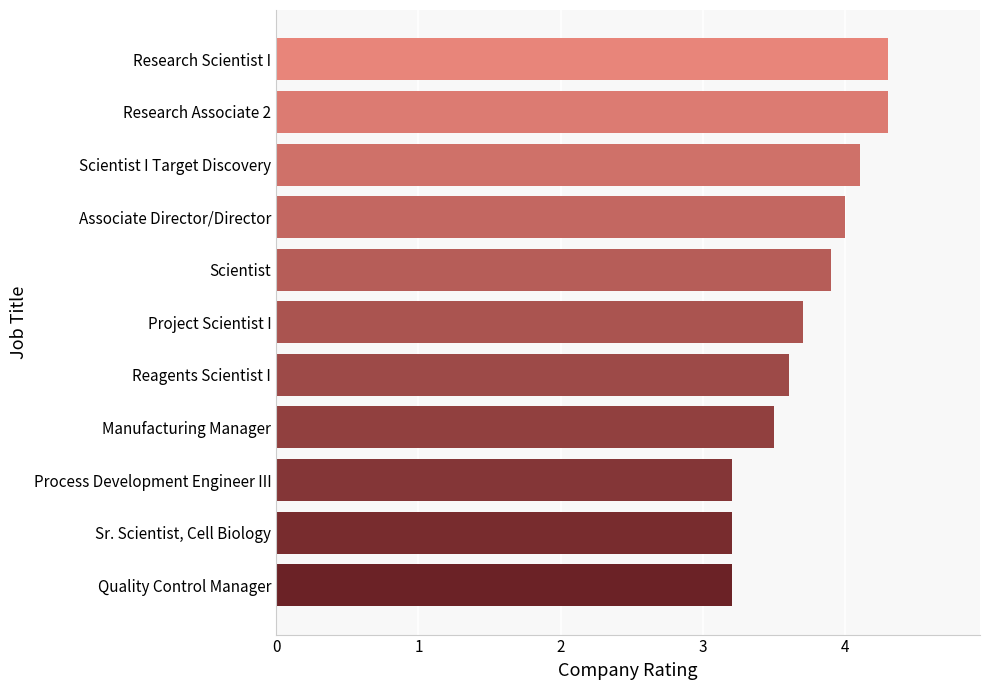

What is the sum of all values?

41.0